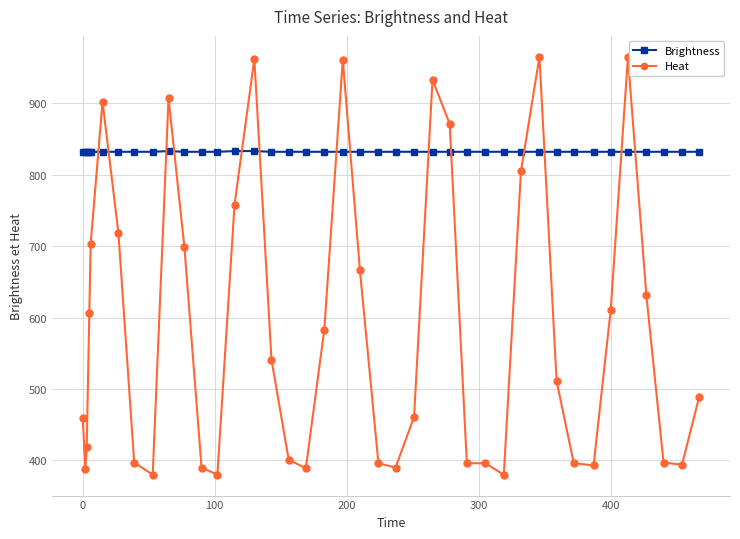

Rank the series by their maximum value, from lowest to highest.

Brightness, Heat